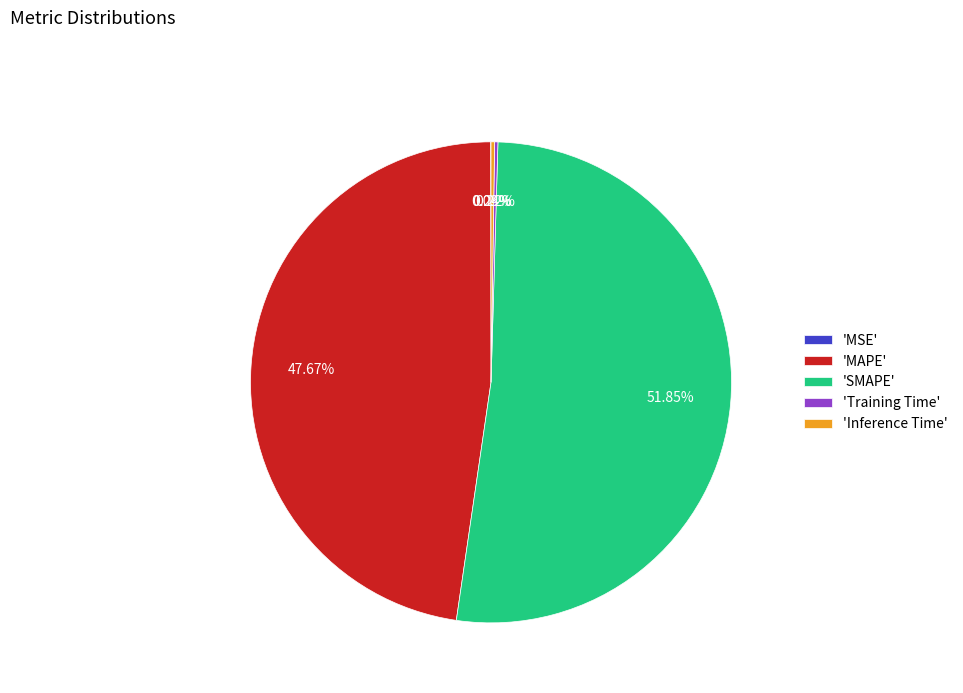

What is the majority slice?

'SMAPE'